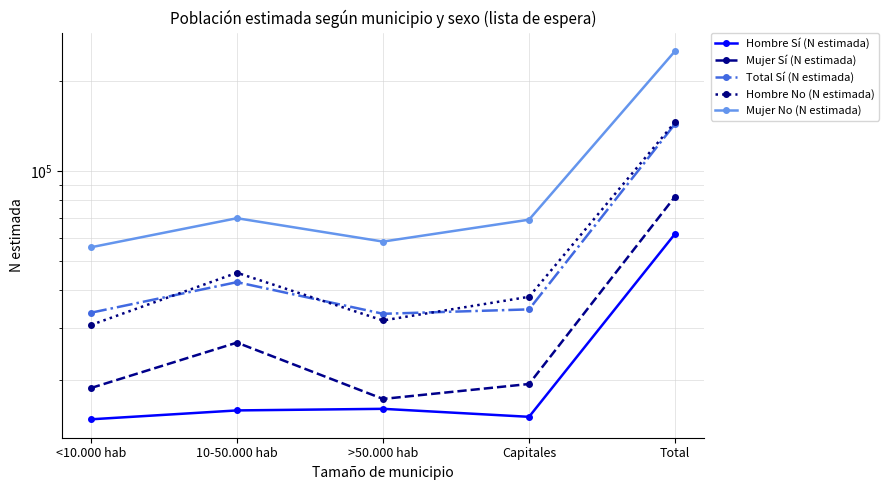

How many interior local peaks does the Hombre No (N estimada) series have?

1